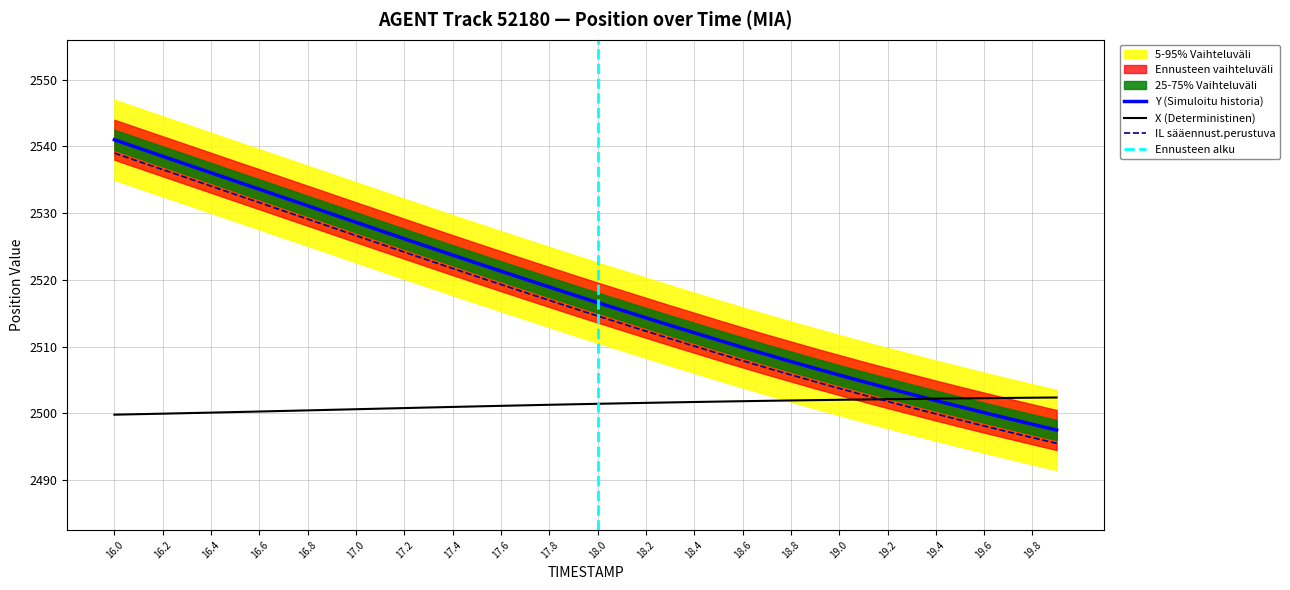

The value of Y (Simuloitu historia) at 18.8 is 2507.8. True or false?

True